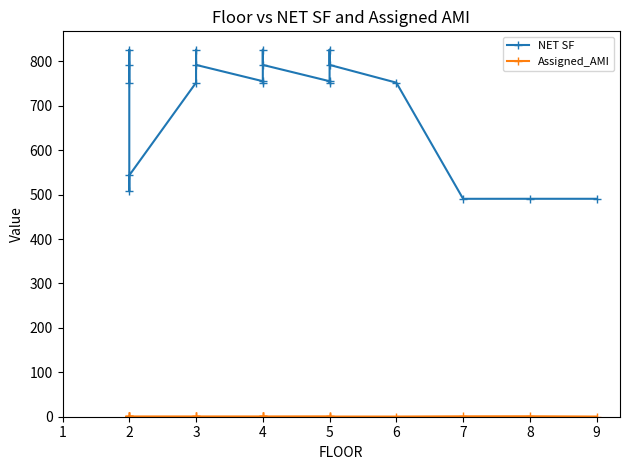

List the series in order of their overall mean, highest first.

NET SF, Assigned_AMI